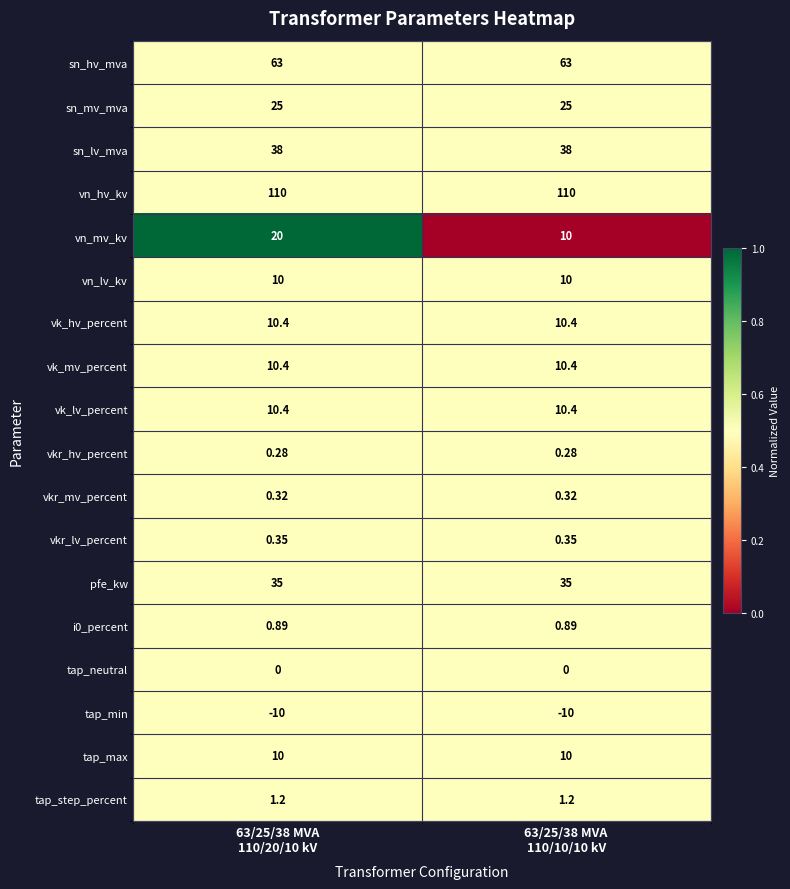

Which series has the widest spread of values?

vn_mv_kv